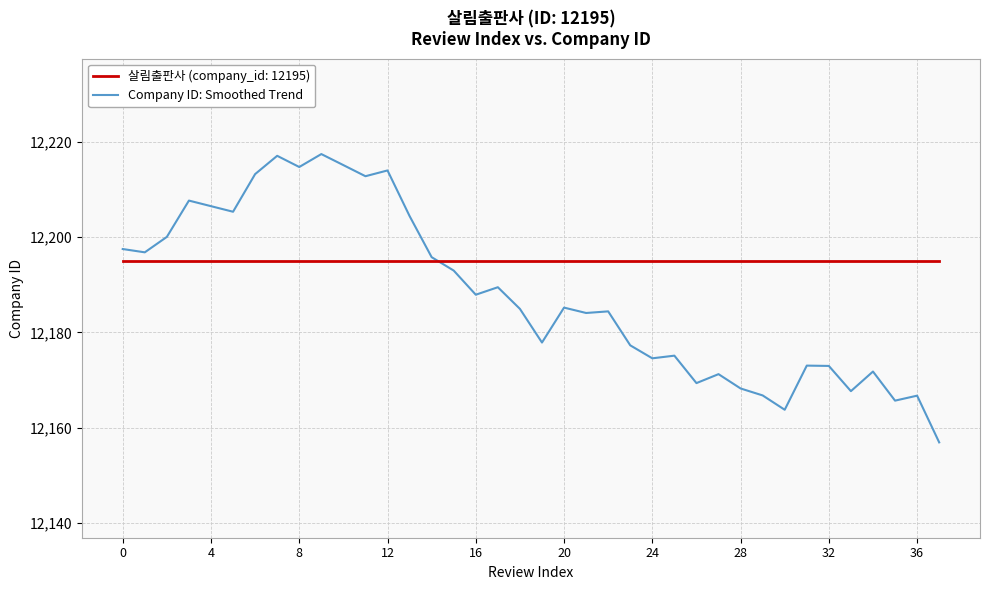

Does the chart display data point markers on the line(s)?

No